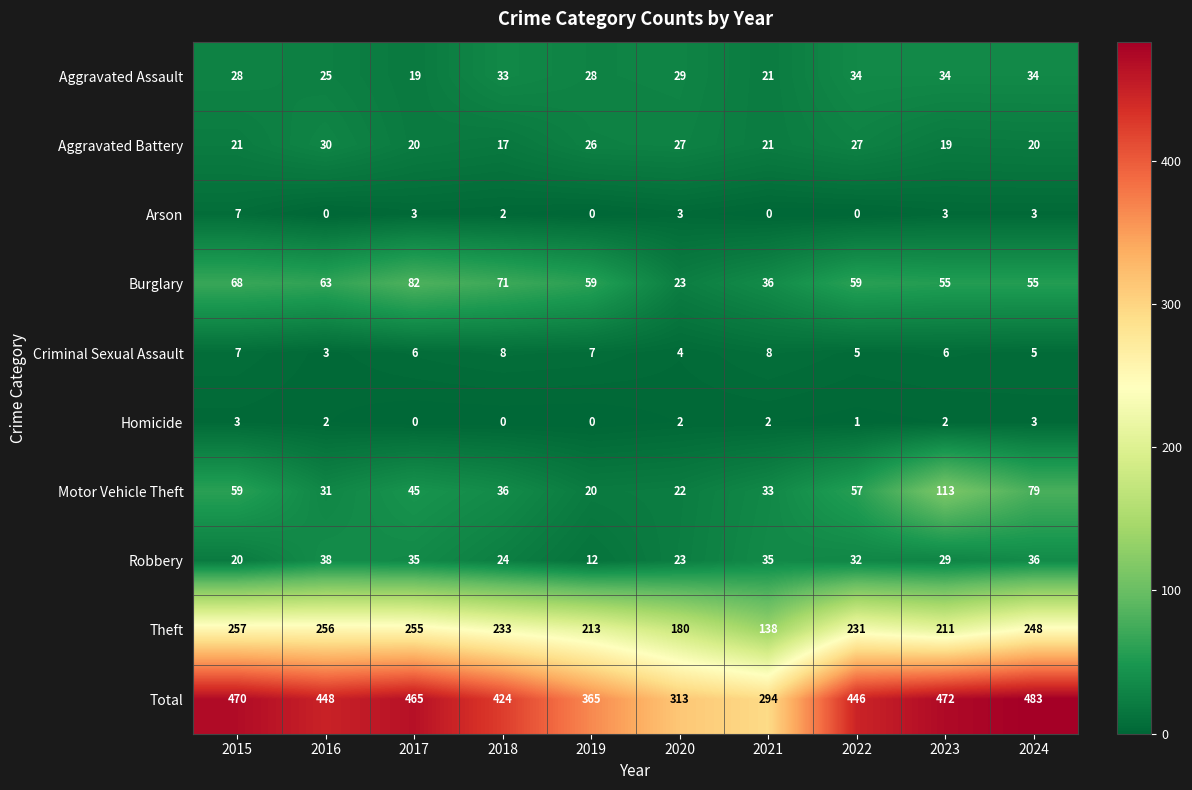

At which category is the sum across all series the highest?

2024